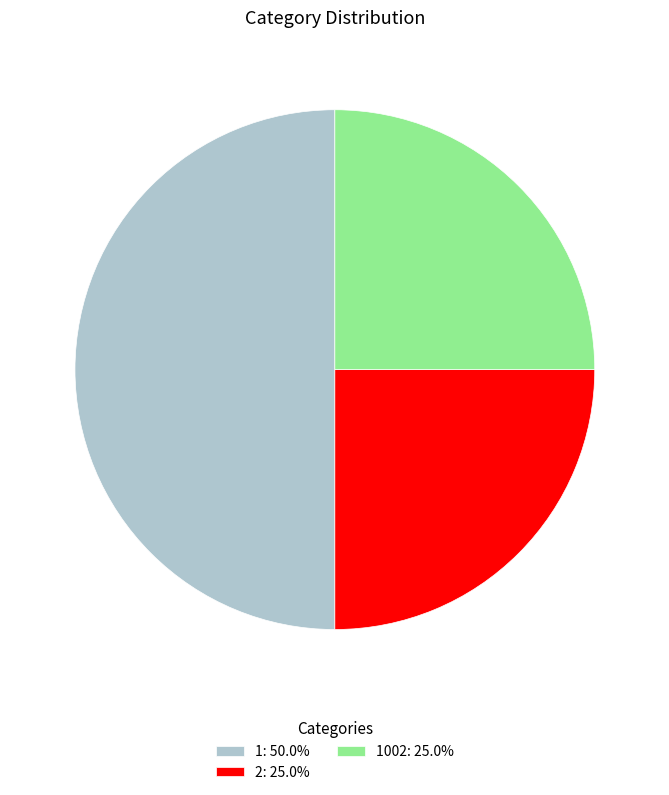

How many segments does this pie chart have?

3